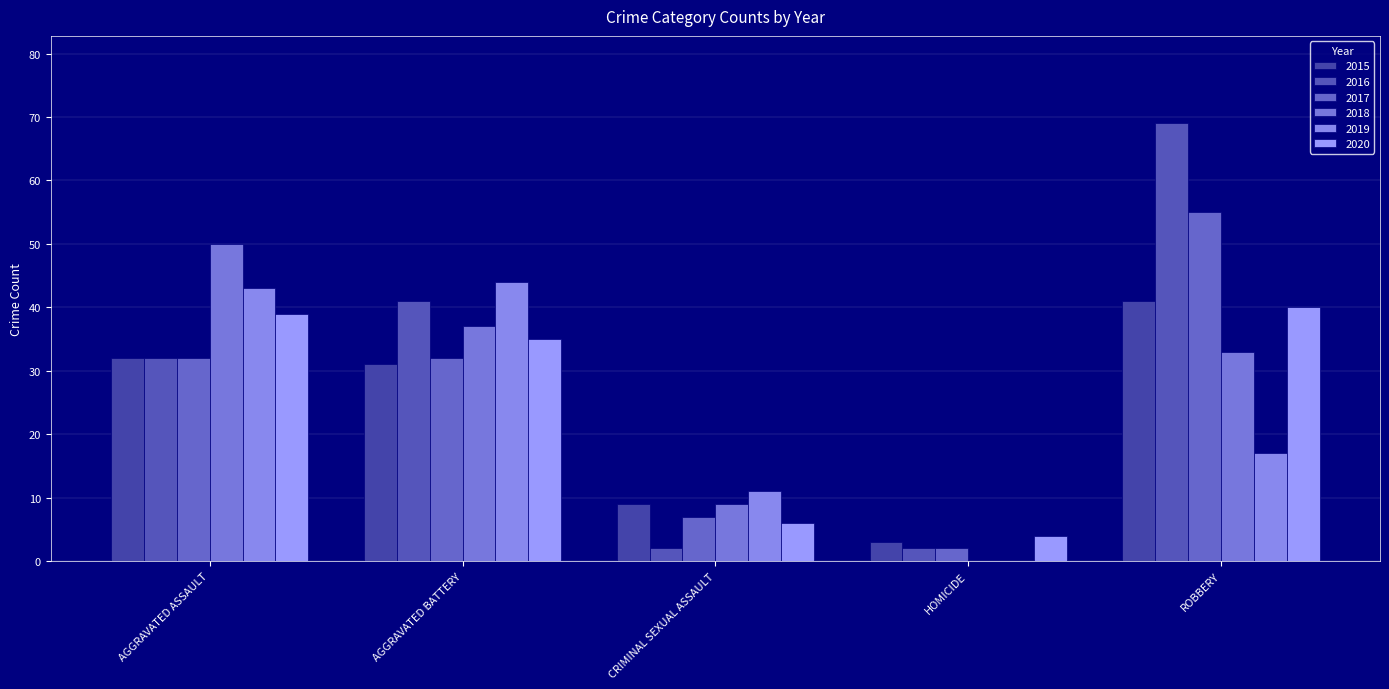

Does the chart contain stacked bars?

No